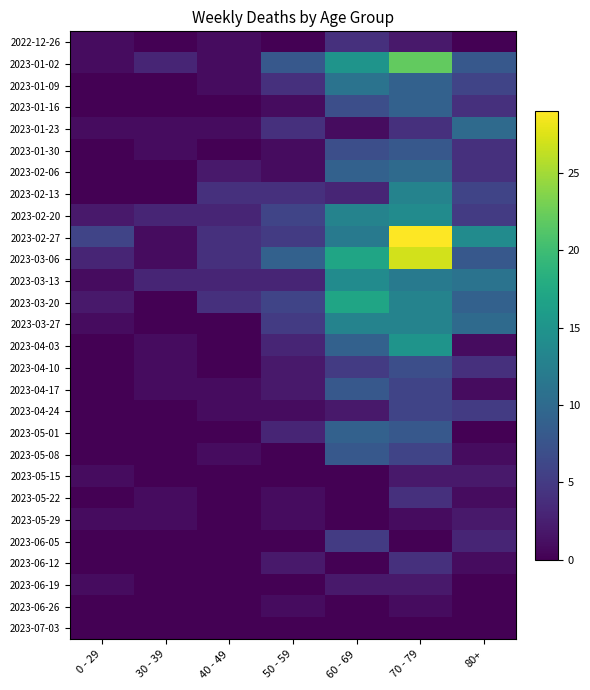

What is the total value across all series at 50 - 59?

73